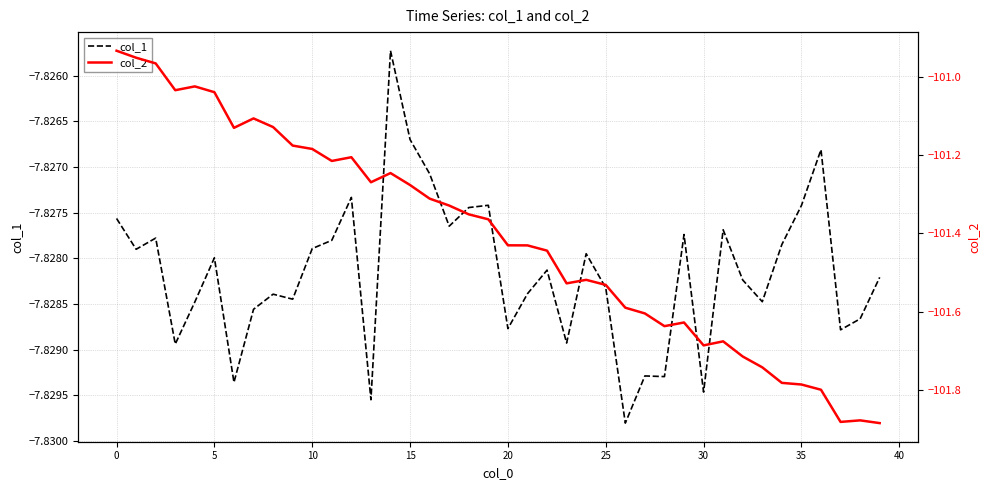

The col_1 series shows -4.6 at 30. True or false?

False